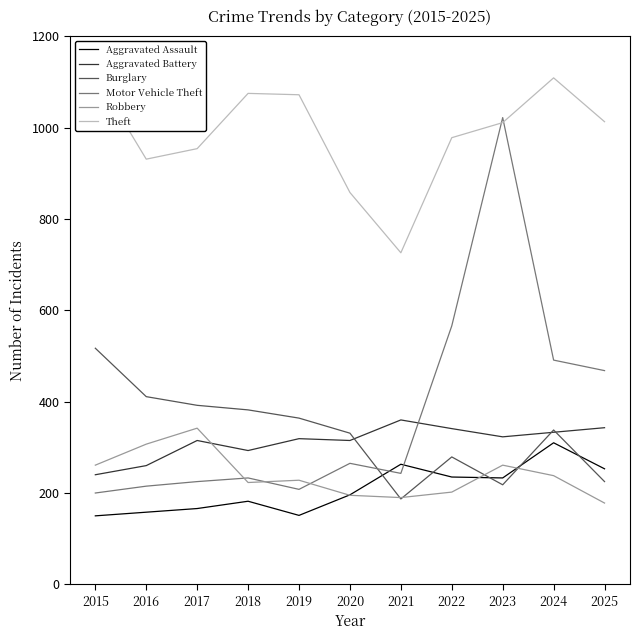

What are all the series names shown in the legend?

Aggravated Assault, Aggravated Battery, Burglary, Motor Vehicle Theft, Robbery, Theft